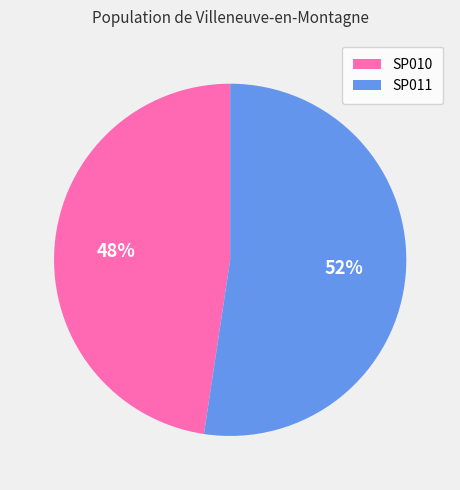

To the nearest percent, what is the average slice percentage?

50%